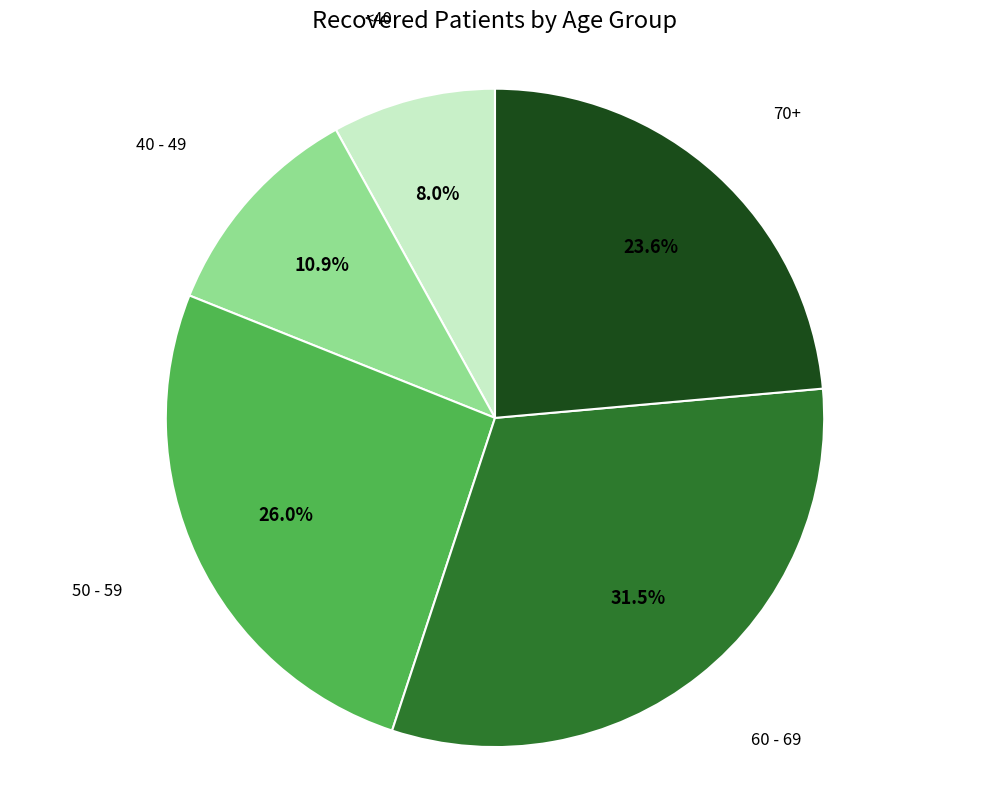

What is the smallest slice in the pie chart?

<40